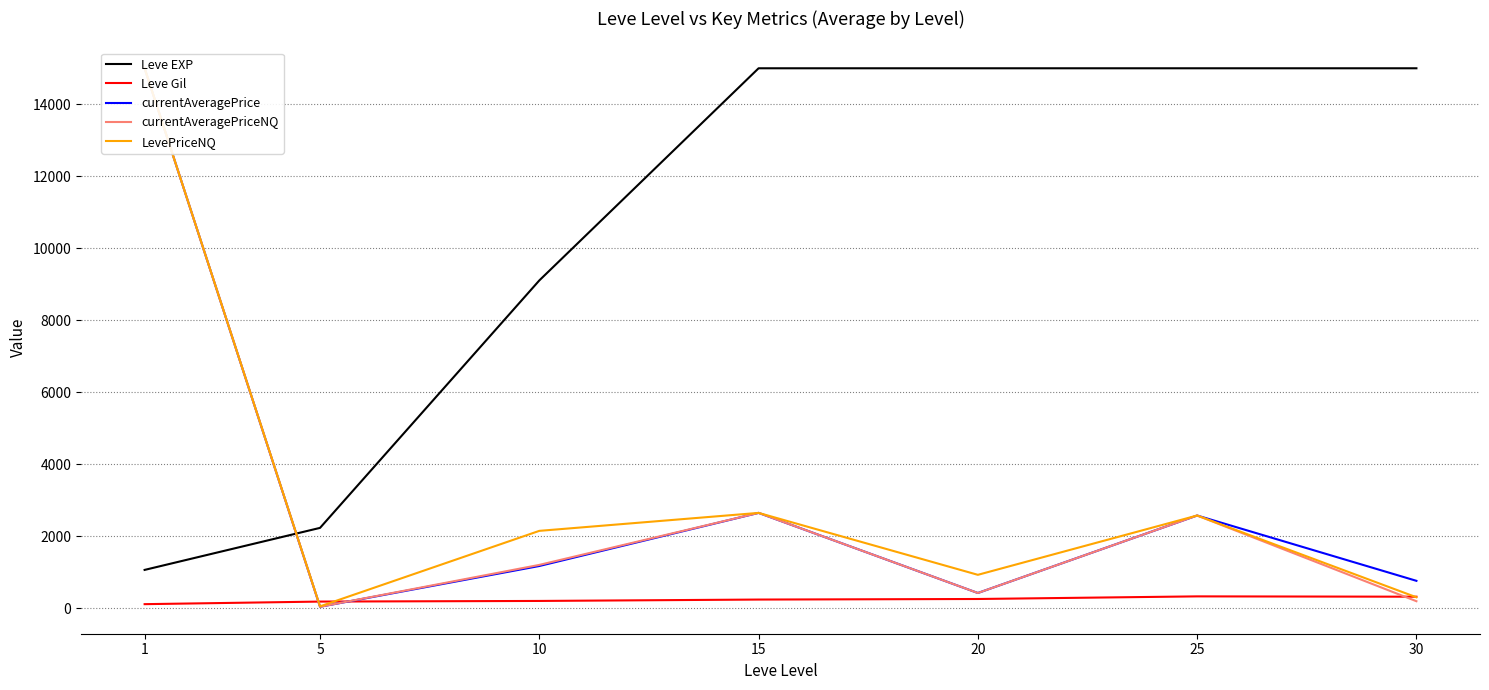

Rank the series at 20 from lowest to highest value.

Leve Gil, currentAveragePrice, currentAveragePriceNQ, LevePriceNQ, Leve EXP